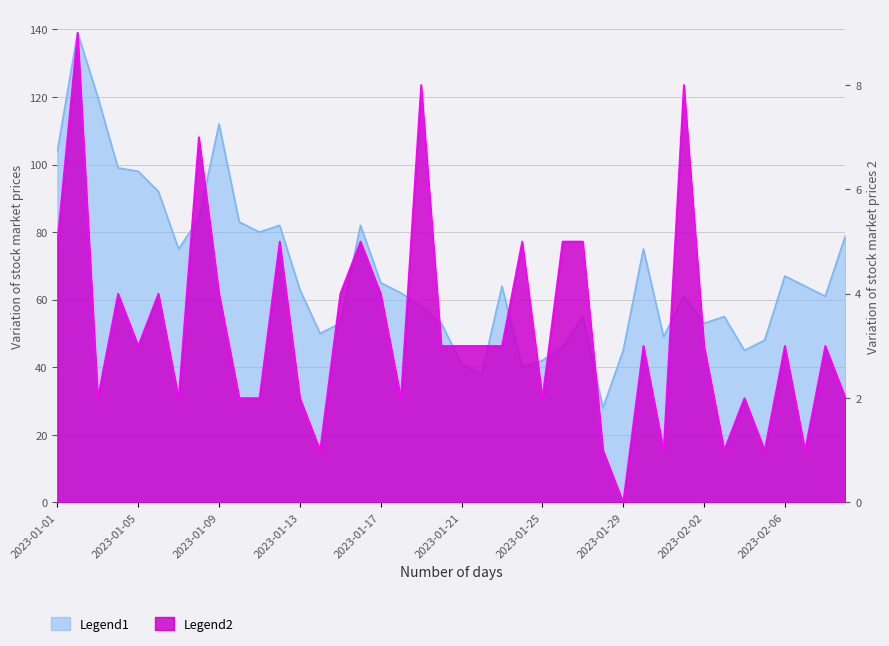

At how many categories does at least one series exceed 49?

30